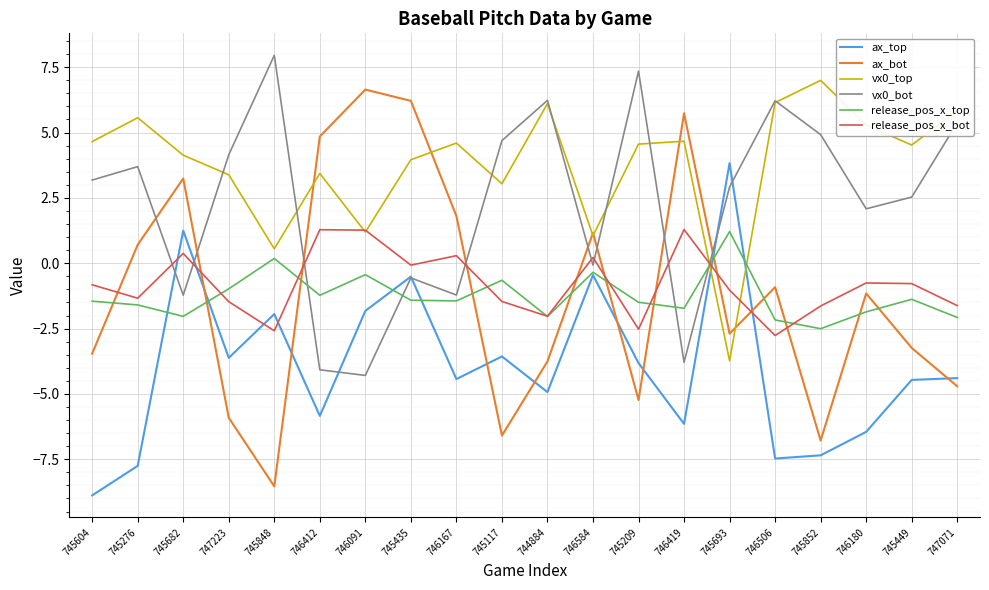

Which series changed the most between 745682 and 745693?

vx0_top